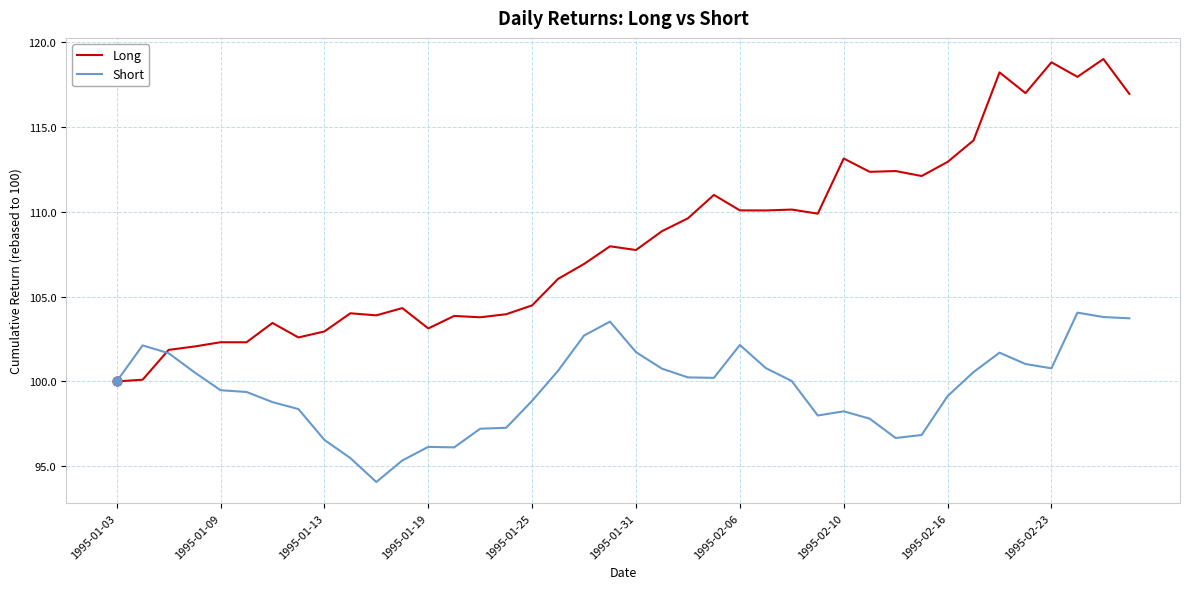

Which series has the largest total across all categories?

Long